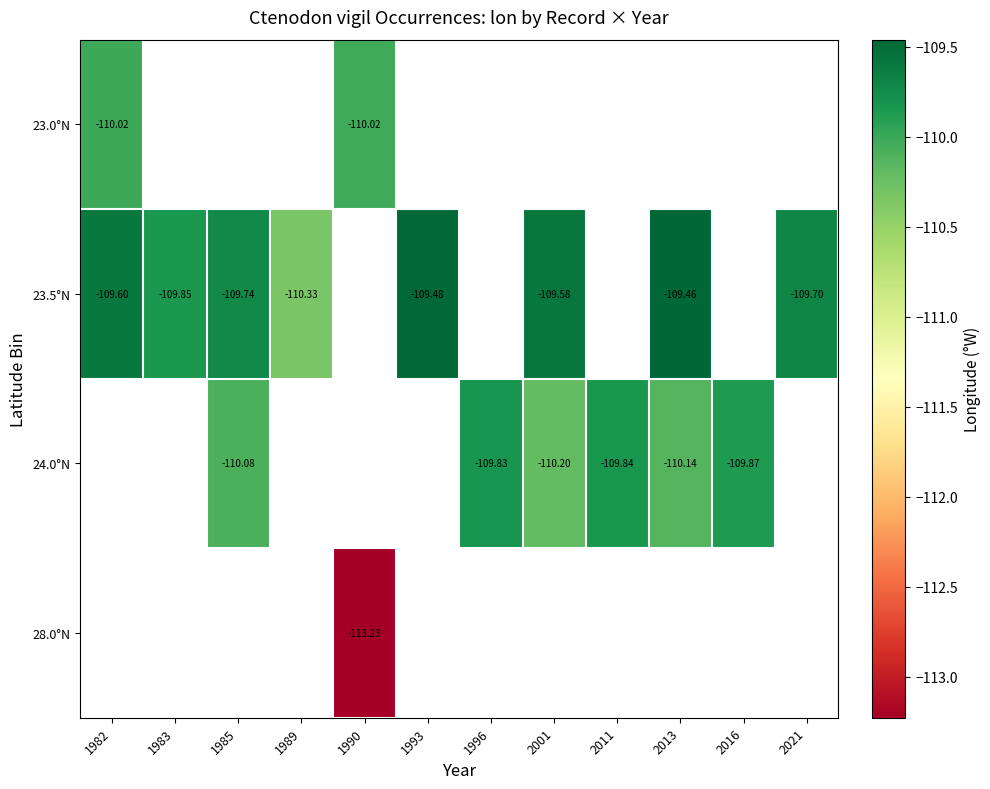

Which category has the lowest value across all series?

1990